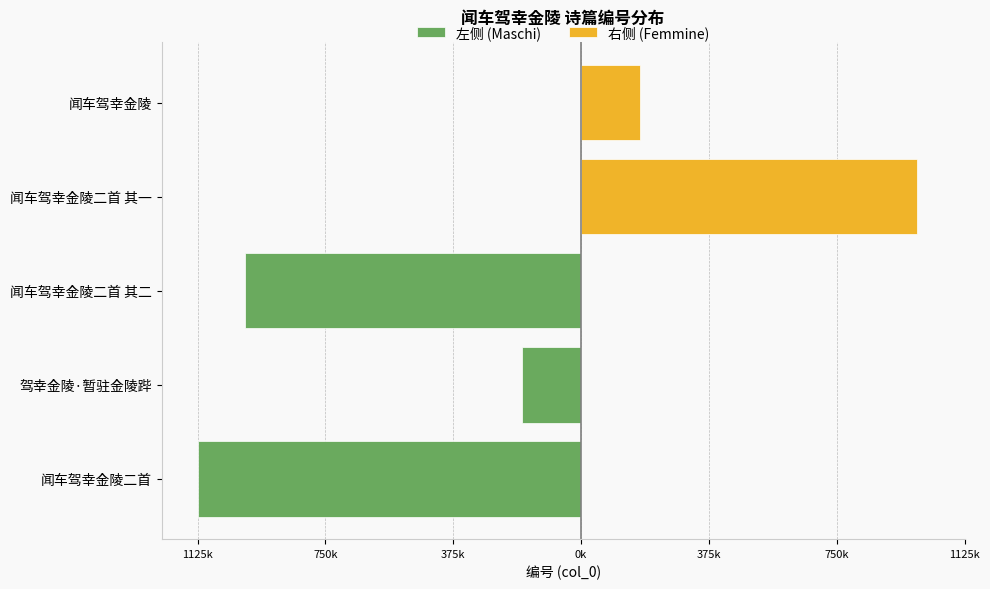

At 闻车驾幸金陵二首, list the series in order from smallest to largest.

左侧 (Maschi), 右侧 (Femmine)